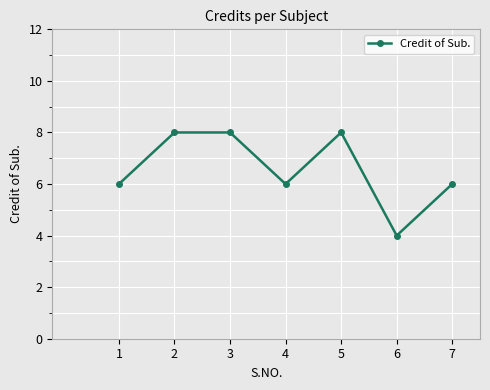

What is the maximum value shown in the chart?

8